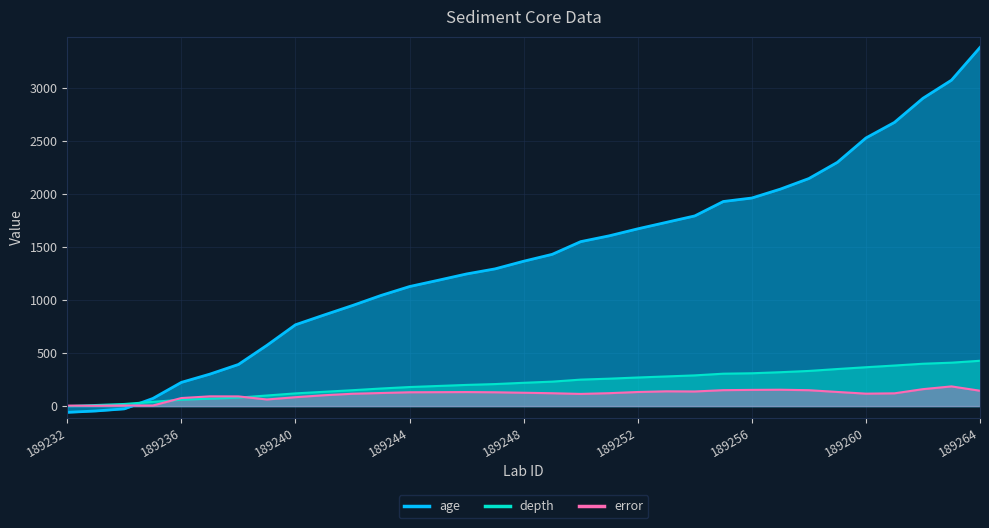

What is the average value of the depth series?

216.2